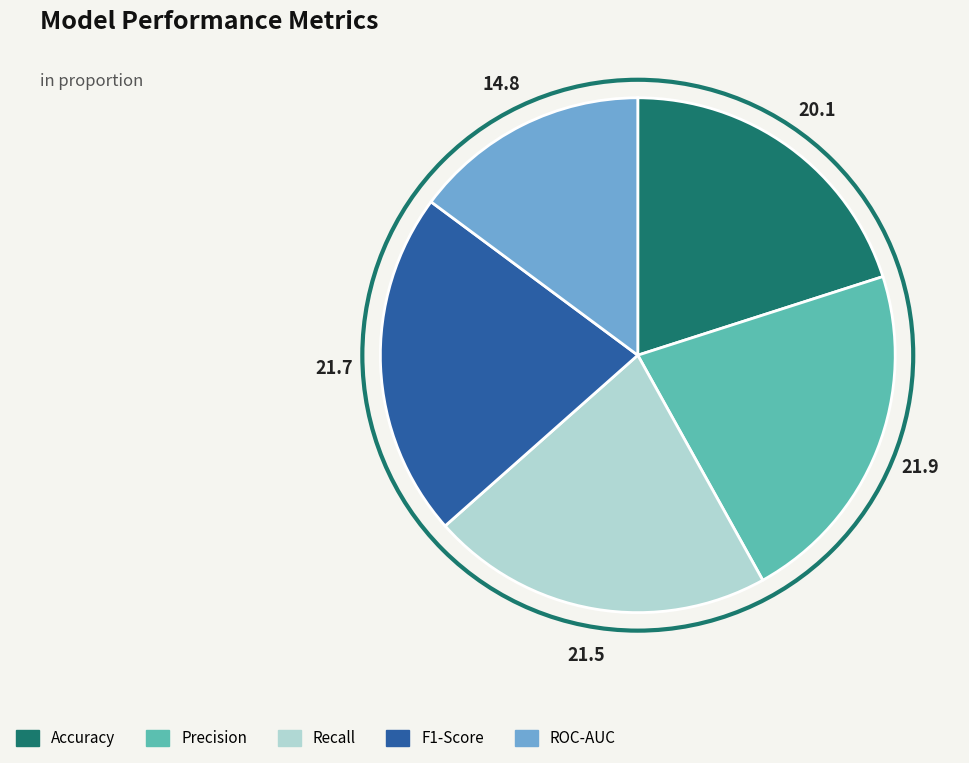

How many segments does this pie chart have?

5